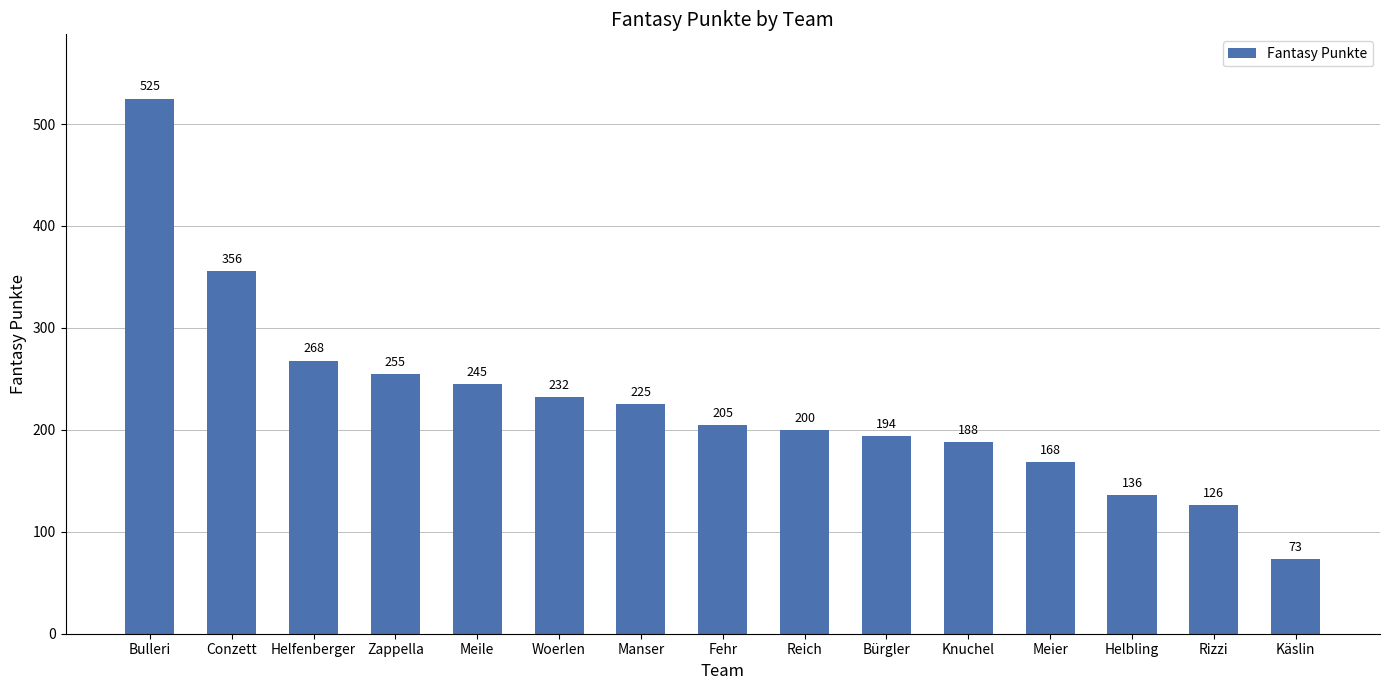

What is the sum of the values at Reich and Meier?

368